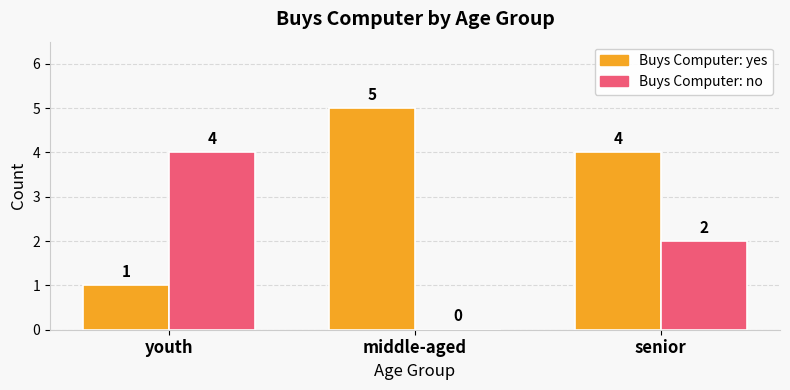

At which category does the chart reach its peak across all series?

middle-aged